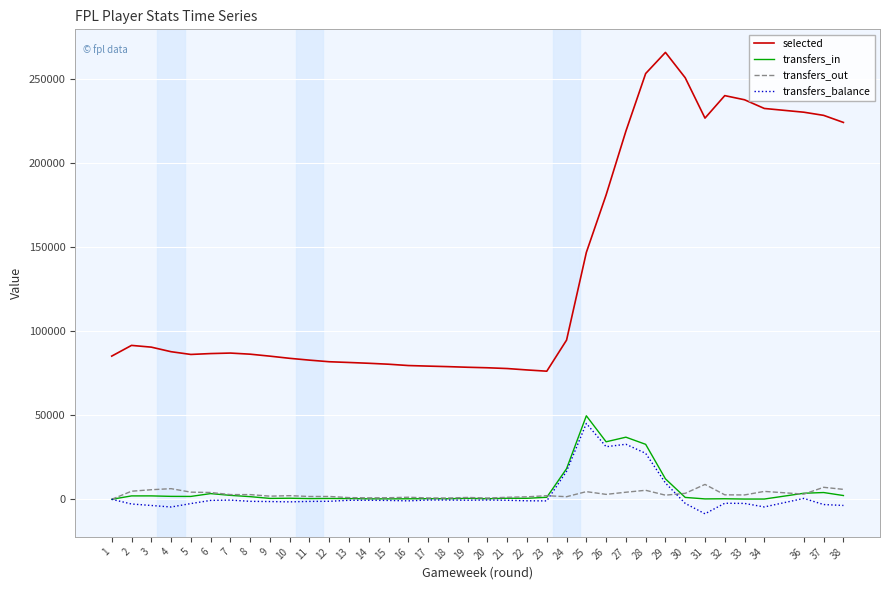

Which category has the lowest value in the transfers_in series?

1